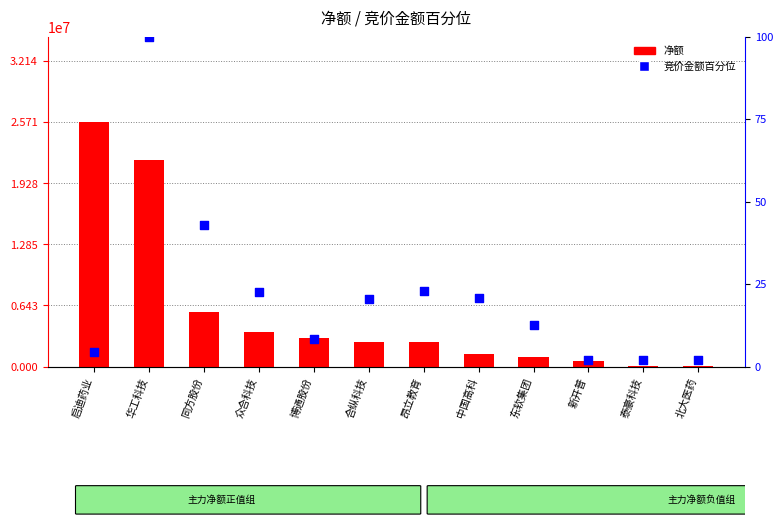

What is the total value across all series at 启迪药业?

25708191.5